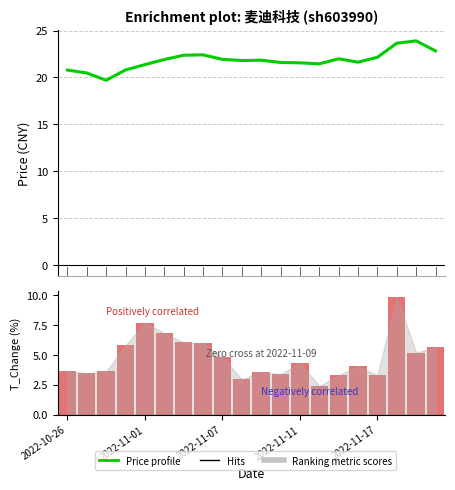

Does the chart contain stacked bars?

No